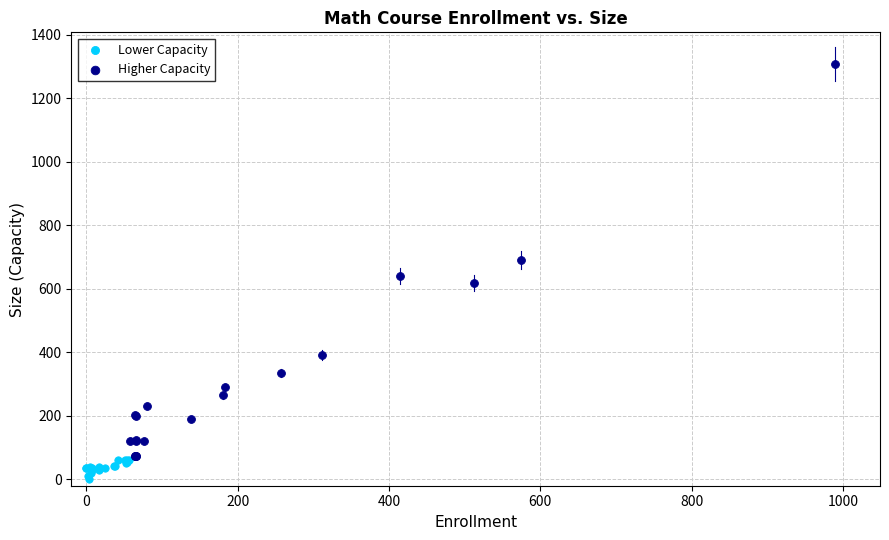

Which series contains the highest Y value?

Higher Capacity